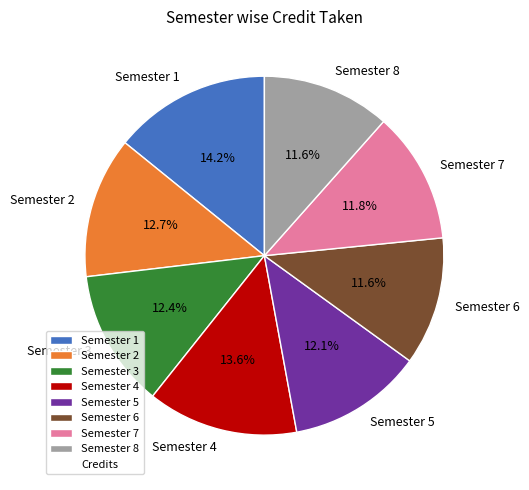

How much of the chart is everything except Semester 8?

88.4%